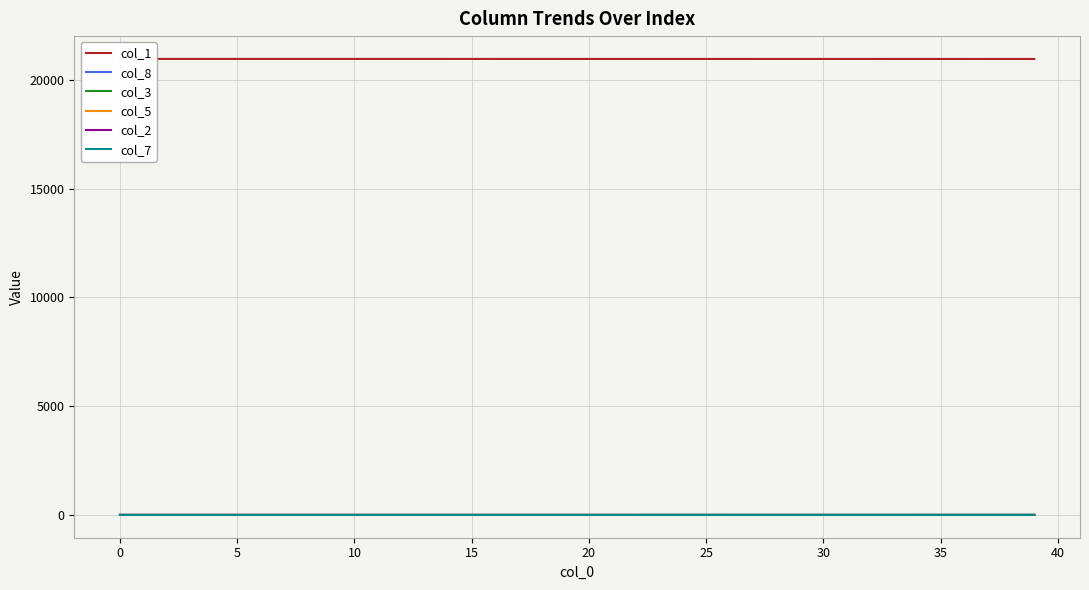

Which series has the largest total across all categories?

col_1